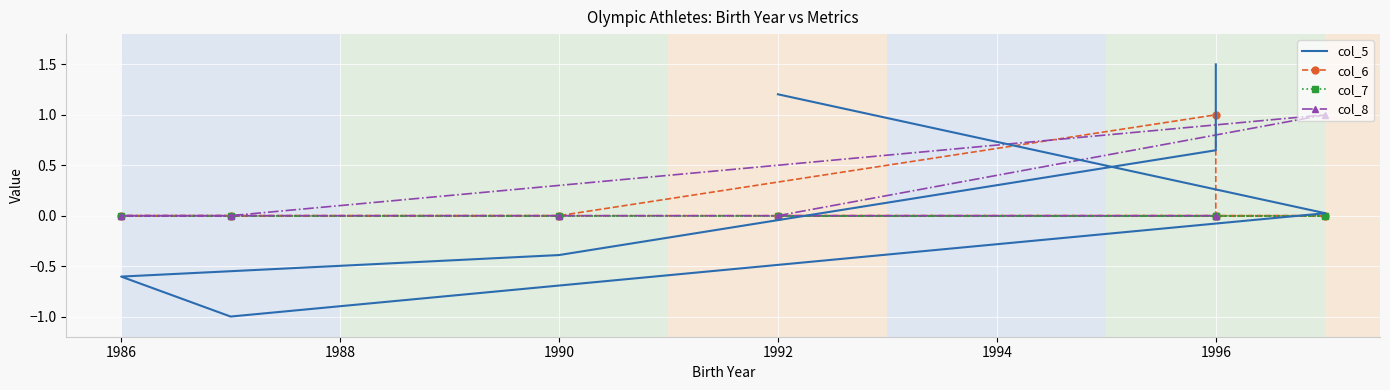

Is the value of col_5 at 1992 greater than the value of col_6 at 1990?

No